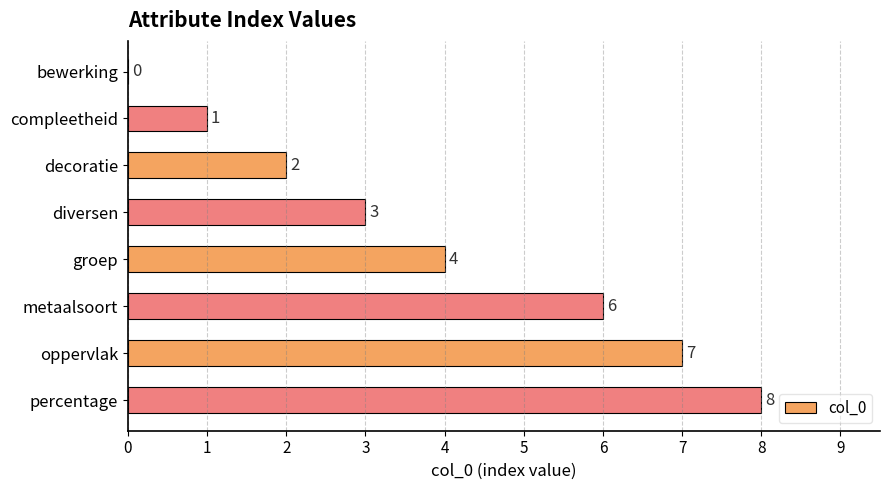

What is the approximate value at oppervlak?

7